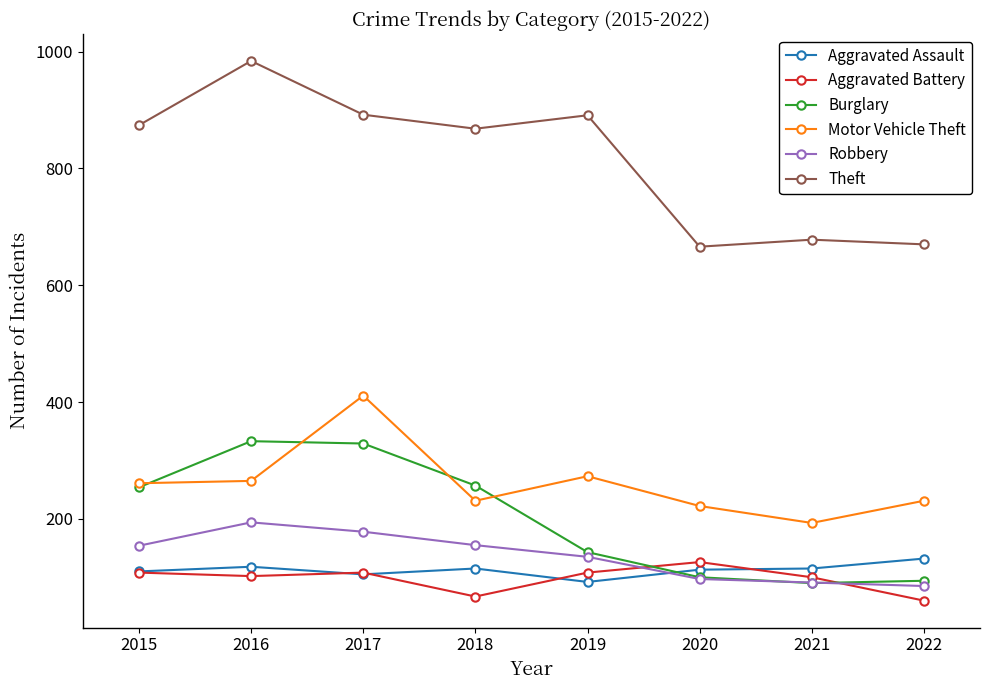

What is the smallest value displayed?

60